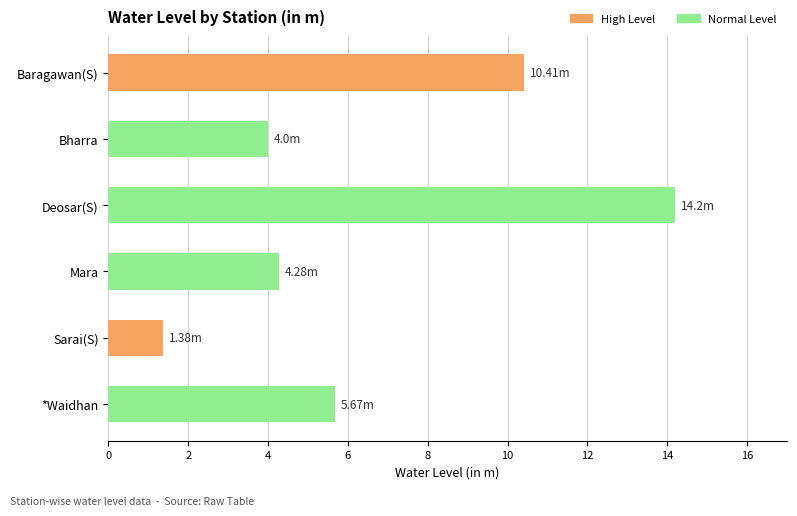

List the labels in order of value, smallest first.

Sarai(S), Bharra, Mara, *Waidhan, Baragawan(S), Deosar(S)